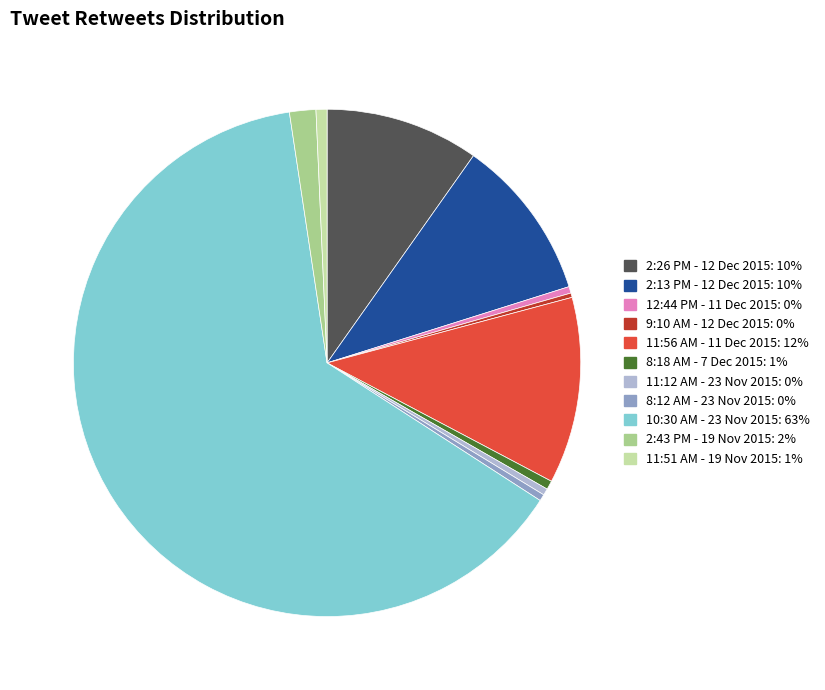

The 9:10 AM - 12 Dec 2015 slice represents 10% of the pie. True or false?

False